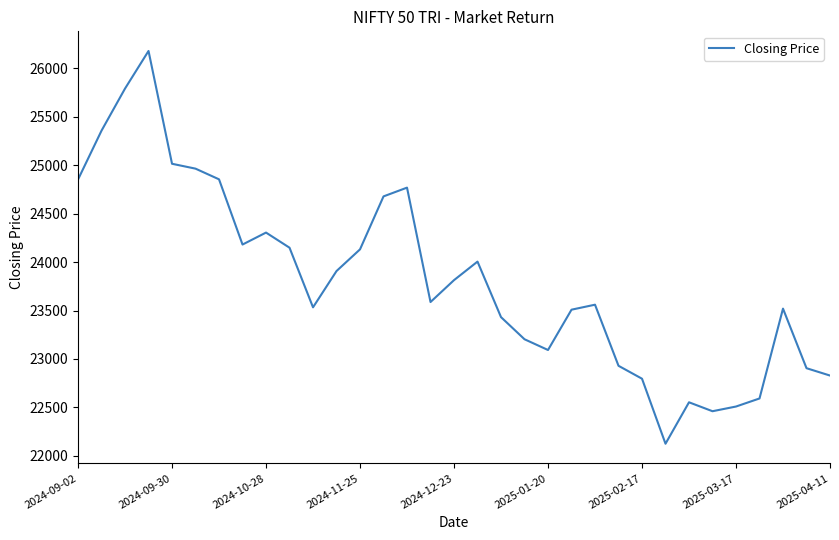

What is the smallest value displayed?

22124.7